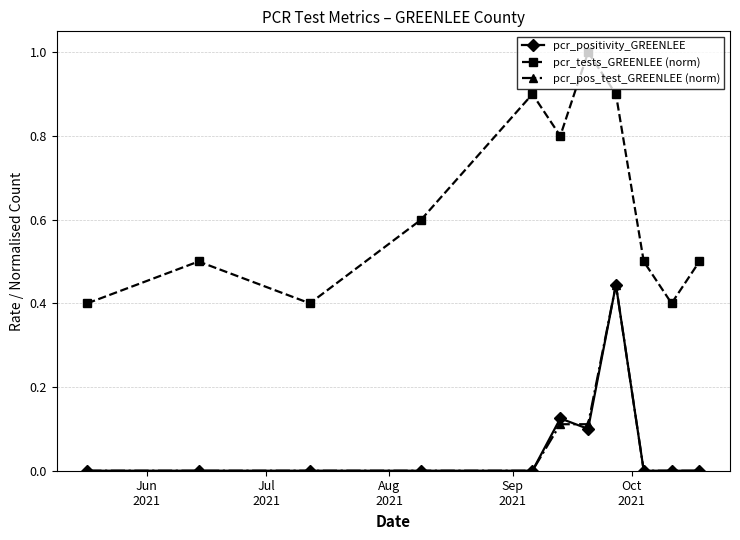

True or false: pcr_pos_test_GREENLEE (norm) and pcr_tests_GREENLEE (norm) cross at least once.

False